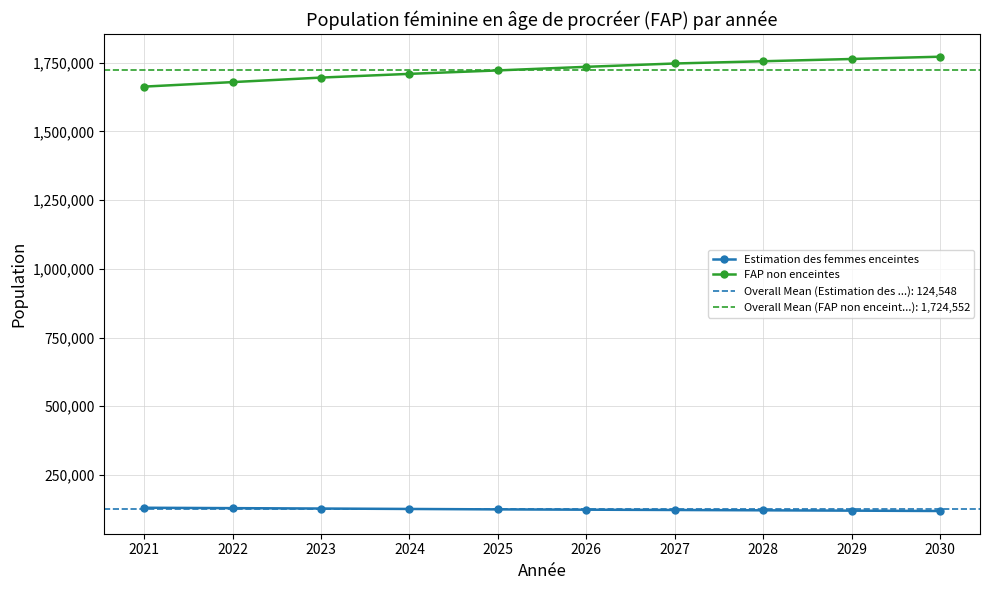

What is the difference between the FAP non enceintes values at 2024 and 2025?

12558.5